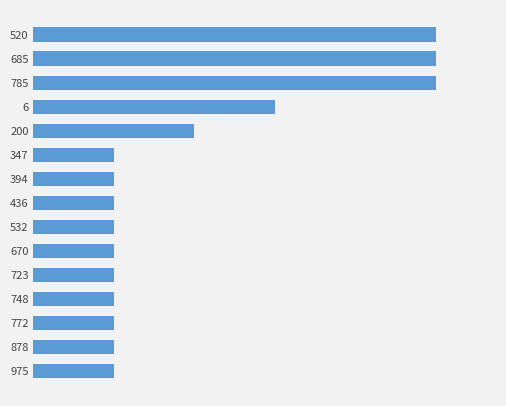

Rank the categories by value from lowest to highest.

347, 394, 436, 532, 670, 723, 748, 772, 878, 975, 200, 6, 520, 685, 785